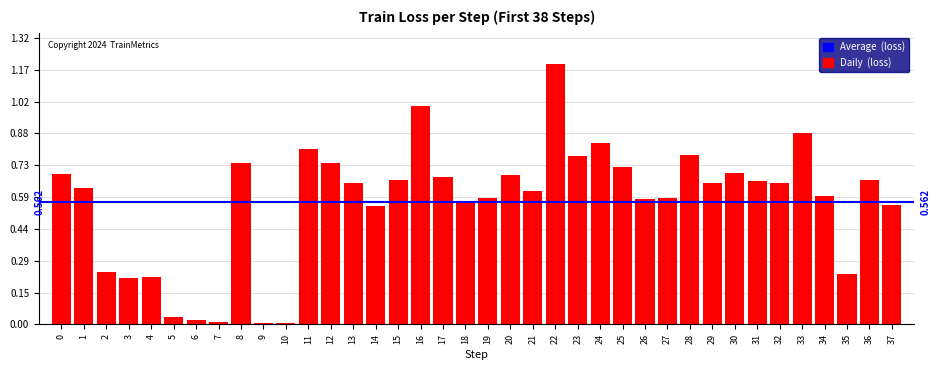

What is the change in value from 18 to 29?

+0.1